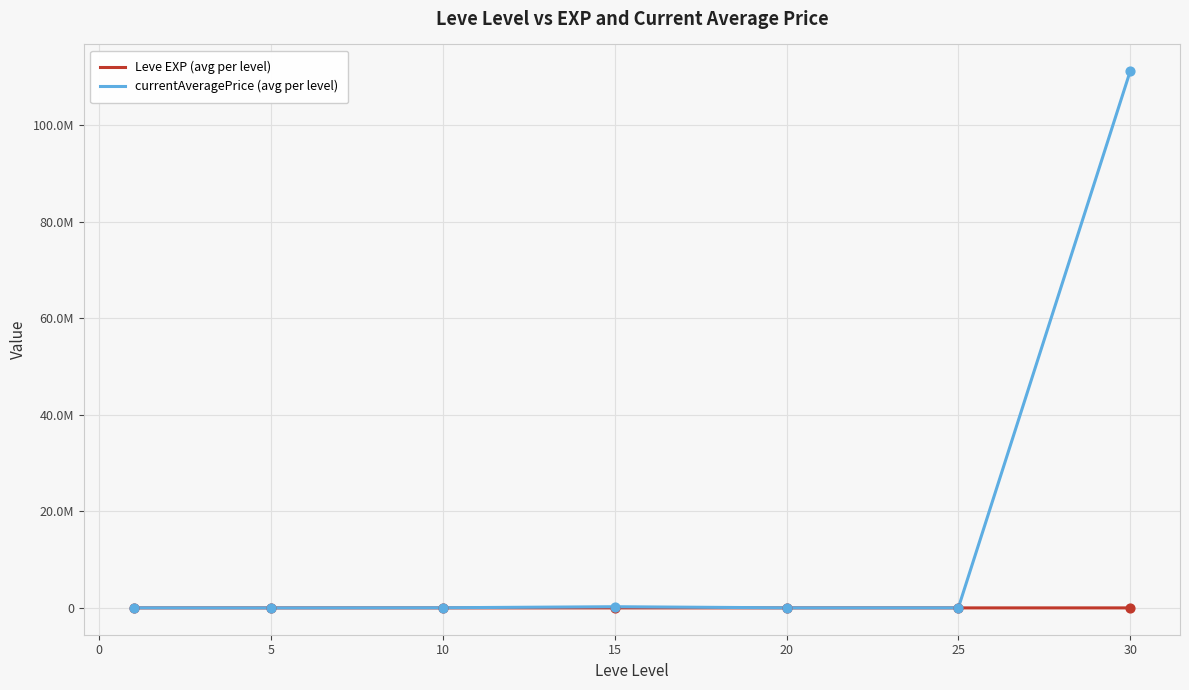

What are all the series names shown in the legend?

Leve EXP (avg per level), currentAveragePrice (avg per level)